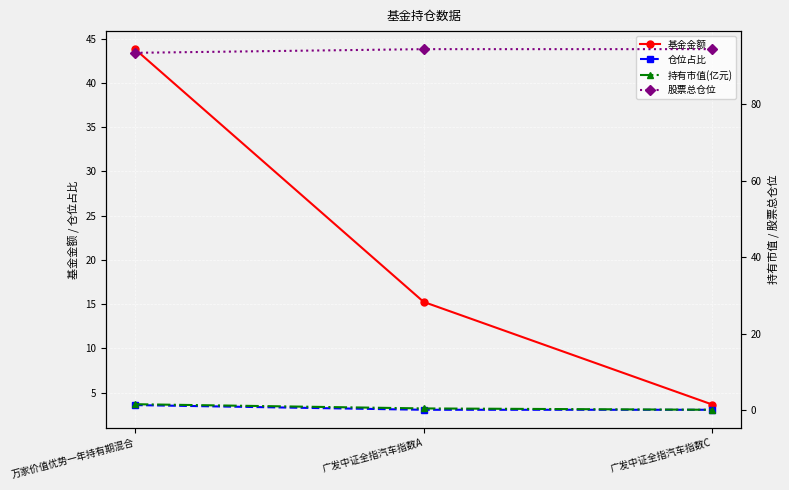

Reading right to left, transcribe all the data shown in this chart.

基金金额: 广发中证全指汽车指数C=3.6	广发中证全指汽车指数A=15.2	万家价值优势一年持有期混合=43.8
仓位占比: 广发中证全指汽车指数C=3.0	广发中证全指汽车指数A=3.0	万家价值优势一年持有期混合=3.6
持有市值(亿元): 广发中证全指汽车指数C=0.1	广发中证全指汽车指数A=0.5	万家价值优势一年持有期混合=1.6
股票总仓位: 广发中证全指汽车指数C=94.3	广发中证全指汽车指数A=94.3	万家价值优势一年持有期混合=93.4